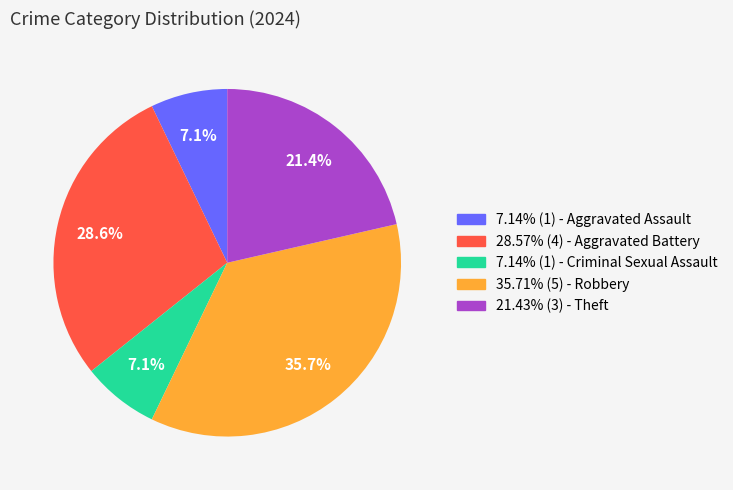

Does any single category account for the majority?

No